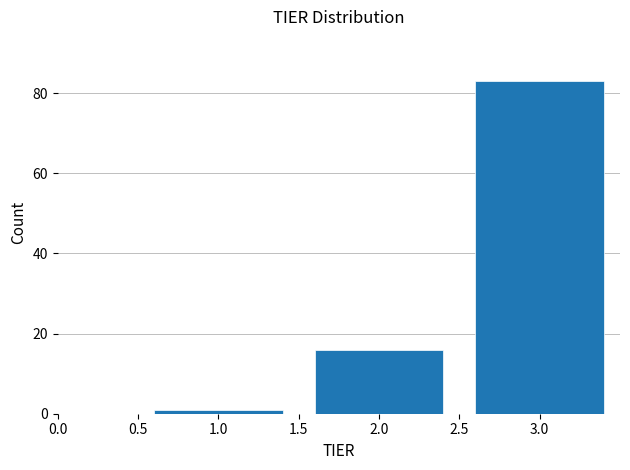

Reading left to right, list every bar in this chart as the range it spans on the x-axis followed by its height. The values are not printed on the chart, so give them approximately, as read against the axis.

0.5 to 1.5: under 2
1.5 to 2.5: 16
2.5 to 3.5: 84